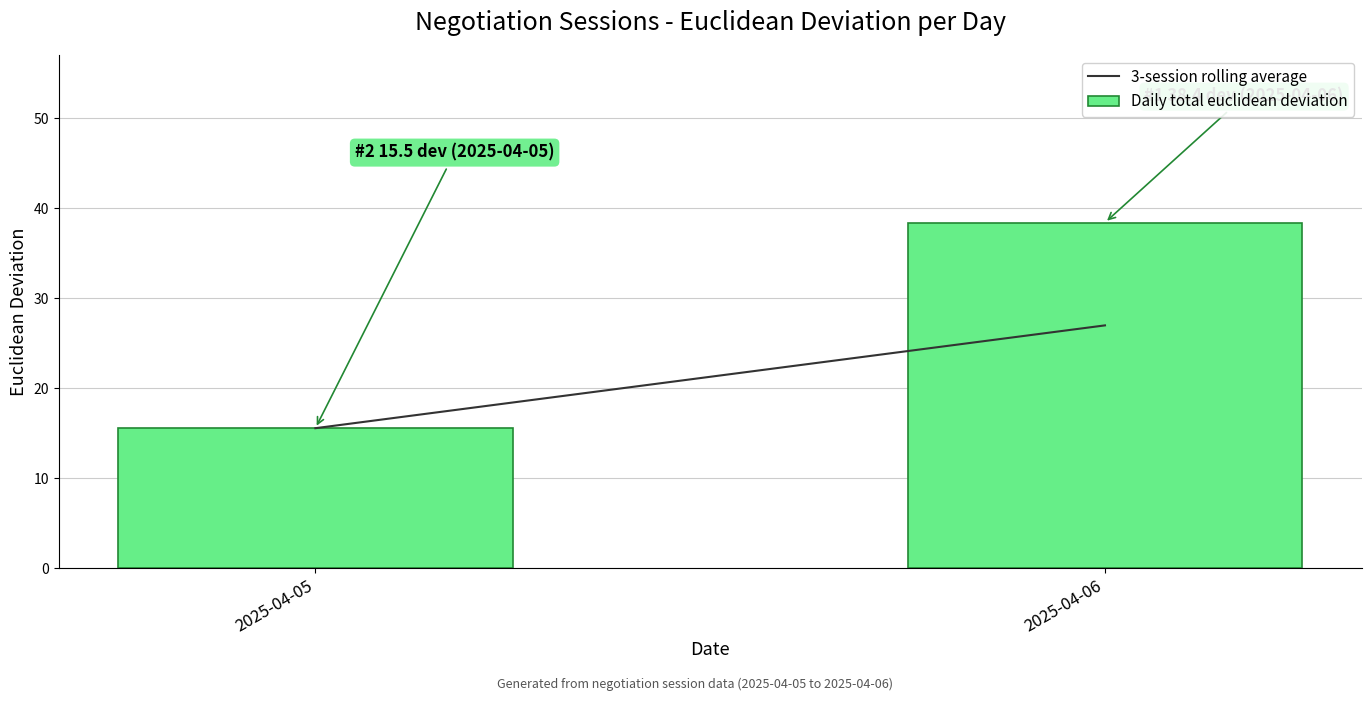

Reading right to left, what are all the values shown in this chart?

38.4	15.5